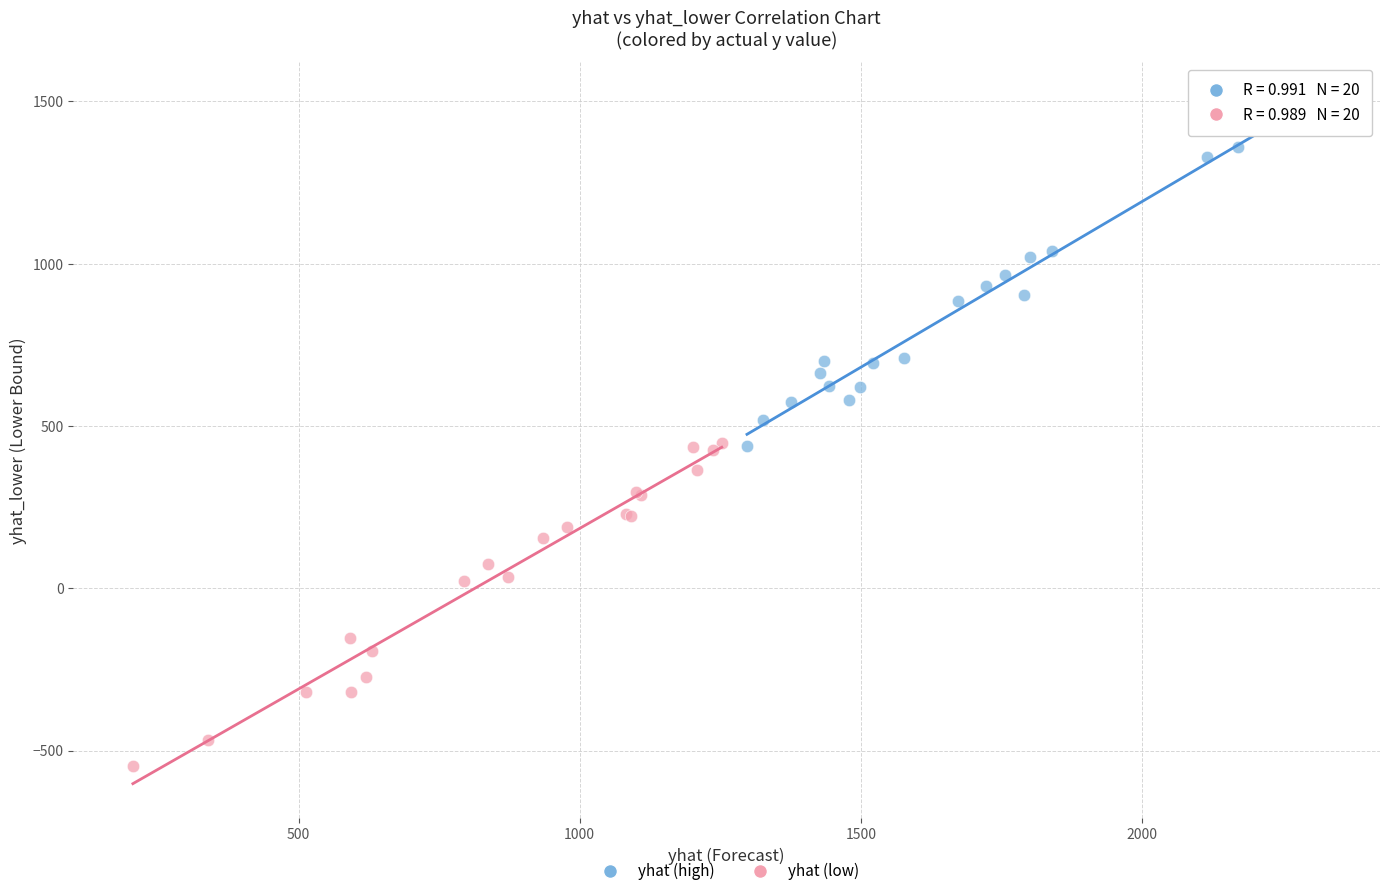

Which series reaches the minimum Y coordinate?

yhat (low)